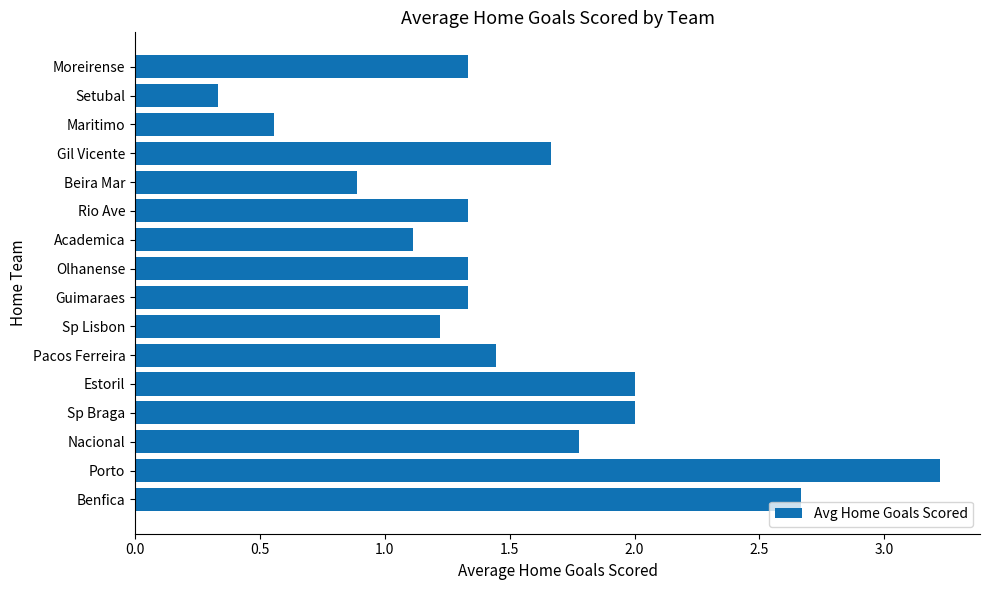

The chart shows a value of 1.8 at Moreirense. True or false?

False